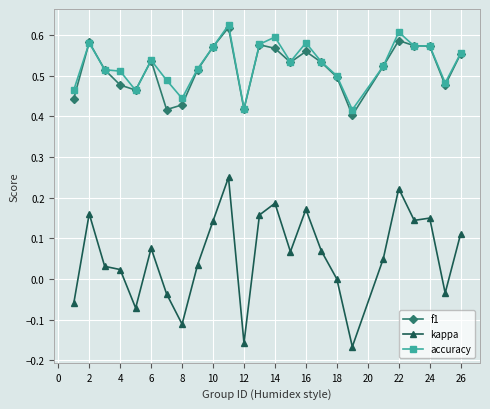

True or false: accuracy has more than 1 interior local peaks.

True